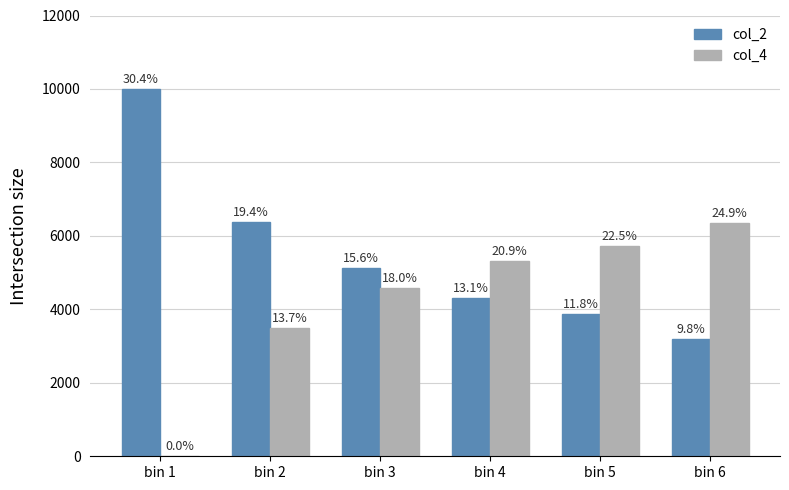

What is the sum of all col_4 values?

25490